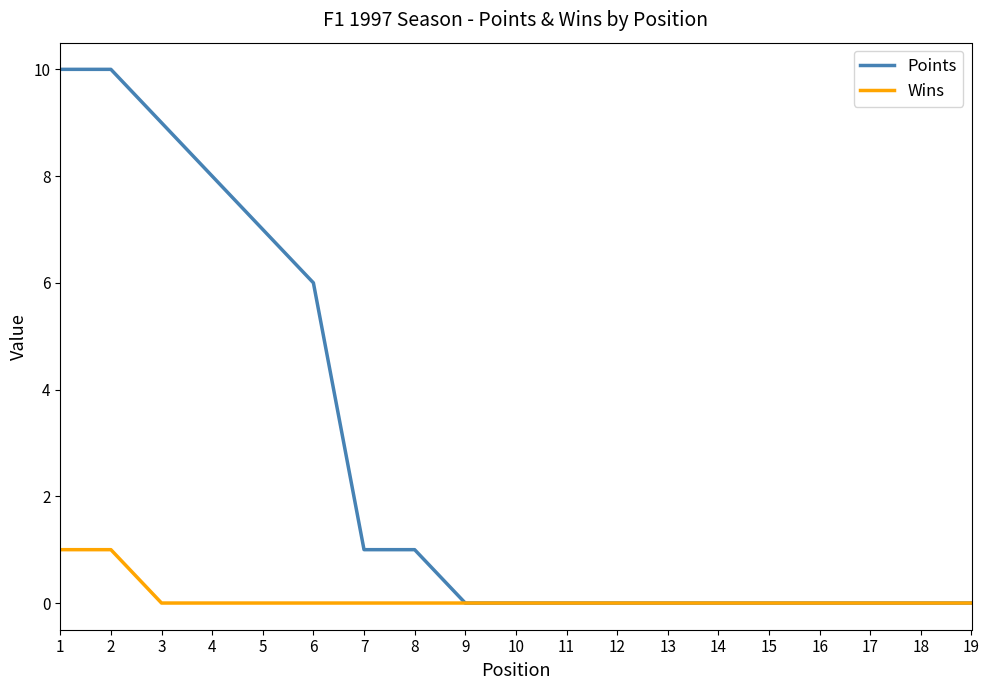

What is the approximate value of Points at 2, to the nearest 5?

10